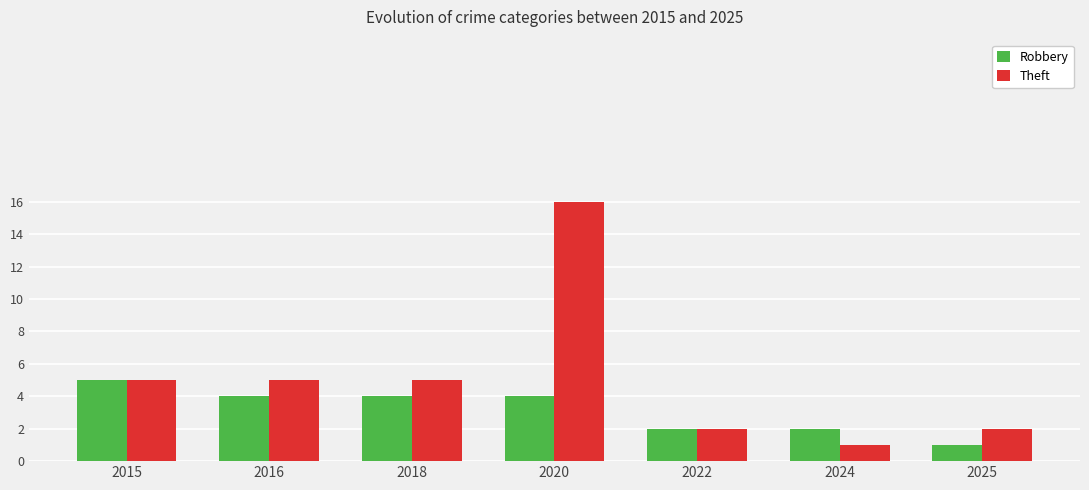

What is the difference between the maximum and second lowest values in the Robbery series?

3